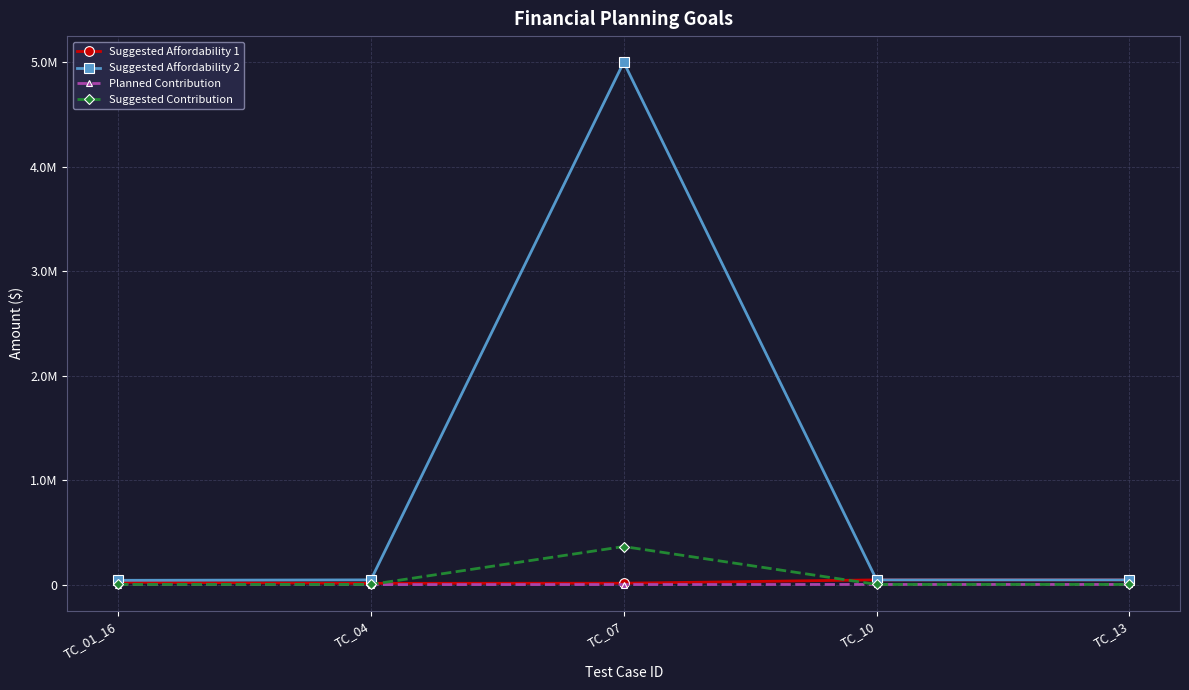

What is the minimum value for Suggested Affordability 2?

41423